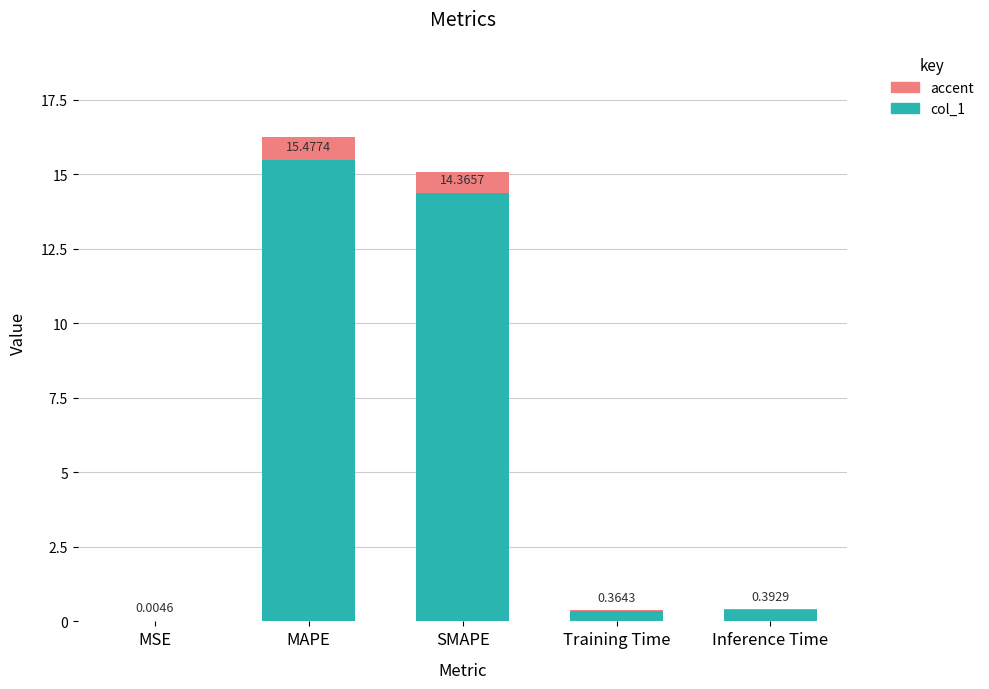

Are the bars grouped side by side (vs. stacked)?

No